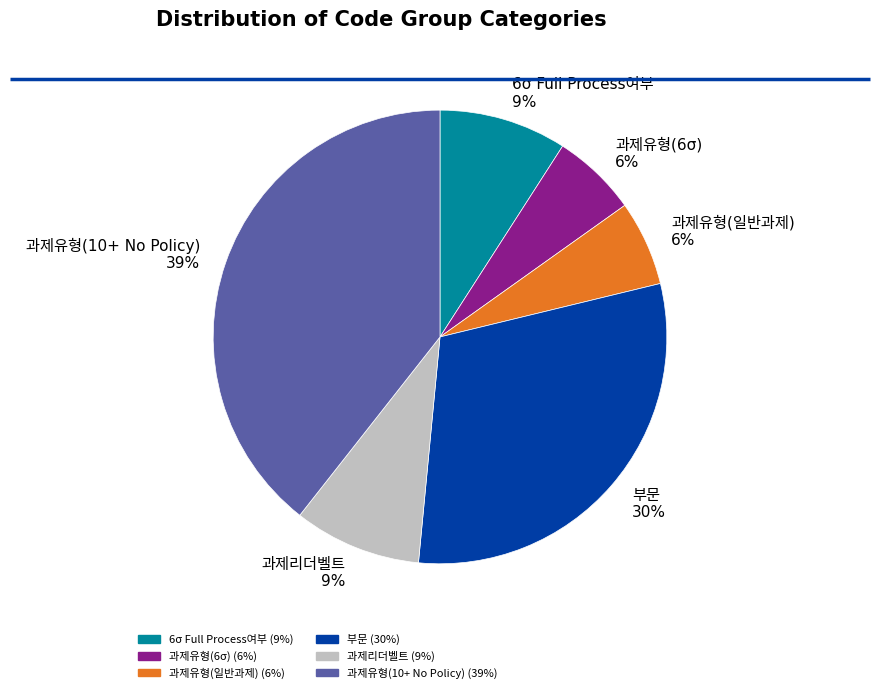

Is there any slice that represents more than half of the pie?

No